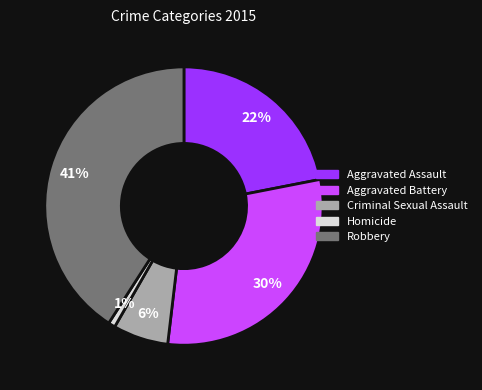

Which category has the smallest portion of the pie?

Homicide